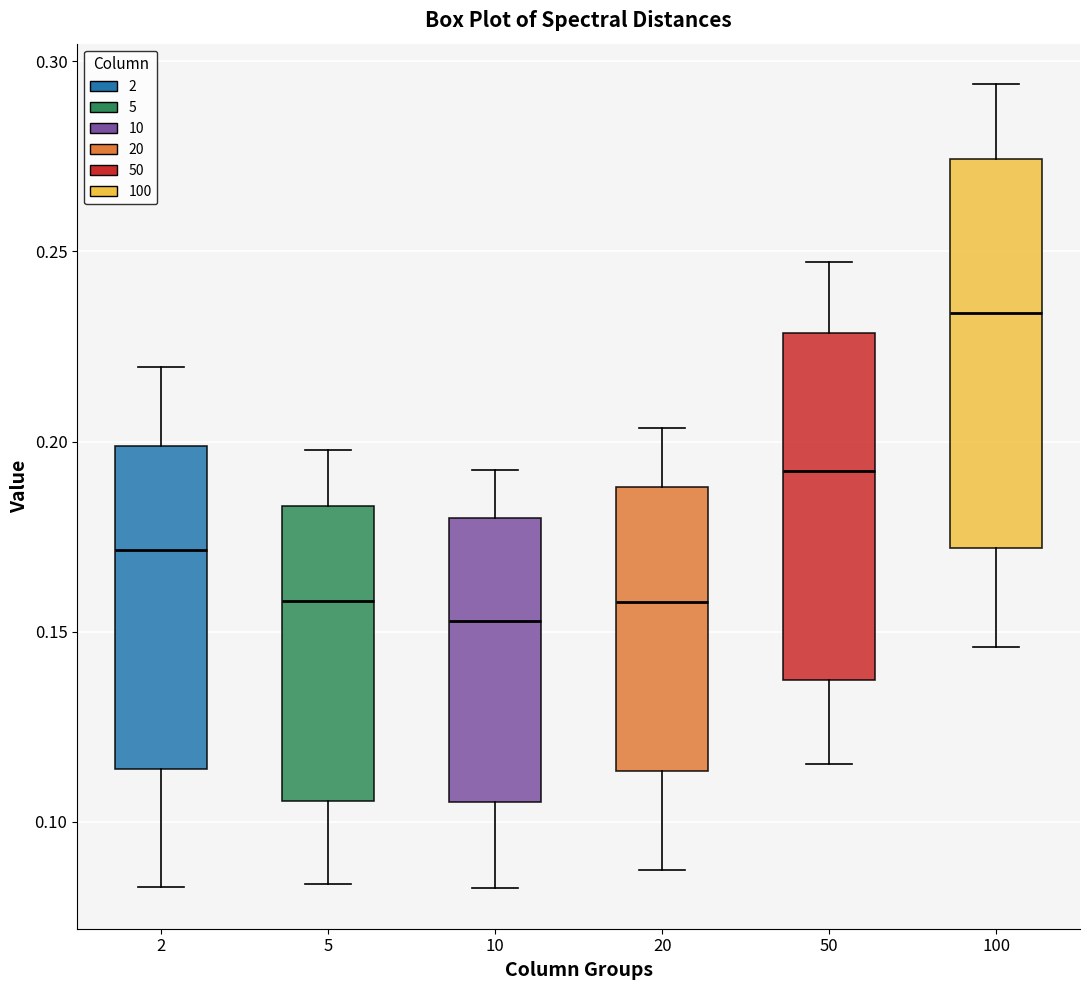

Comparing the boxes themselves (not the whiskers), which one is the tallest?

100